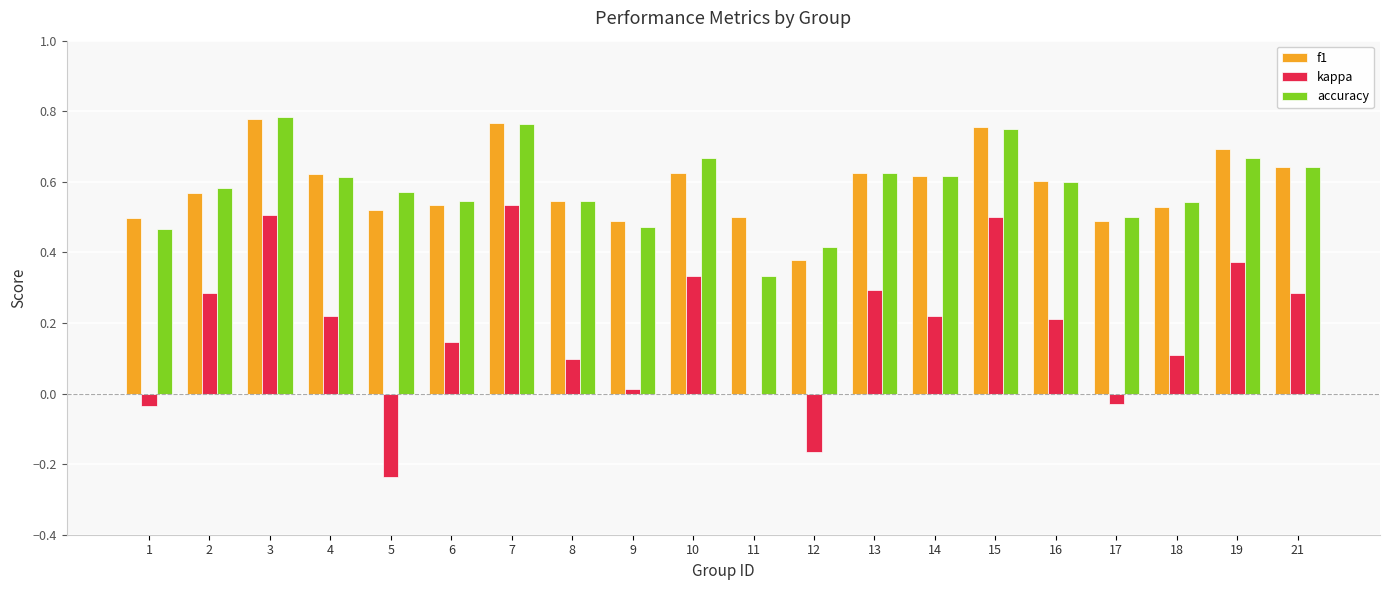

How many groups of bars are there?

20